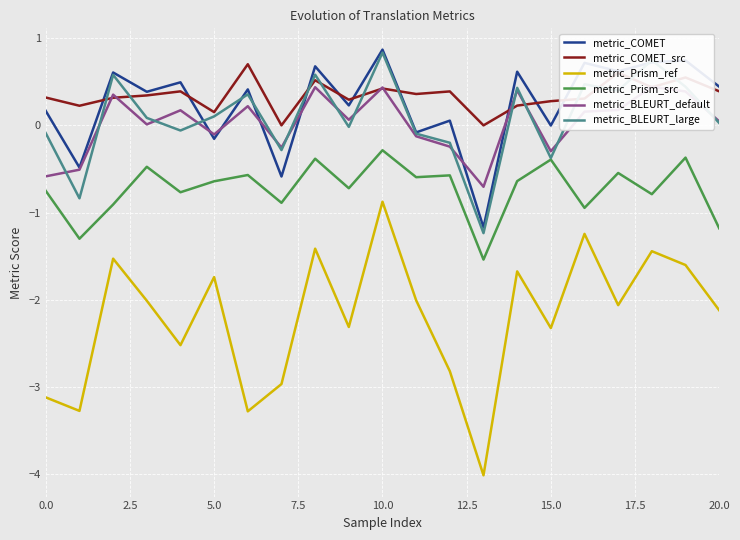

What is the label of the 9th point from the right?

12